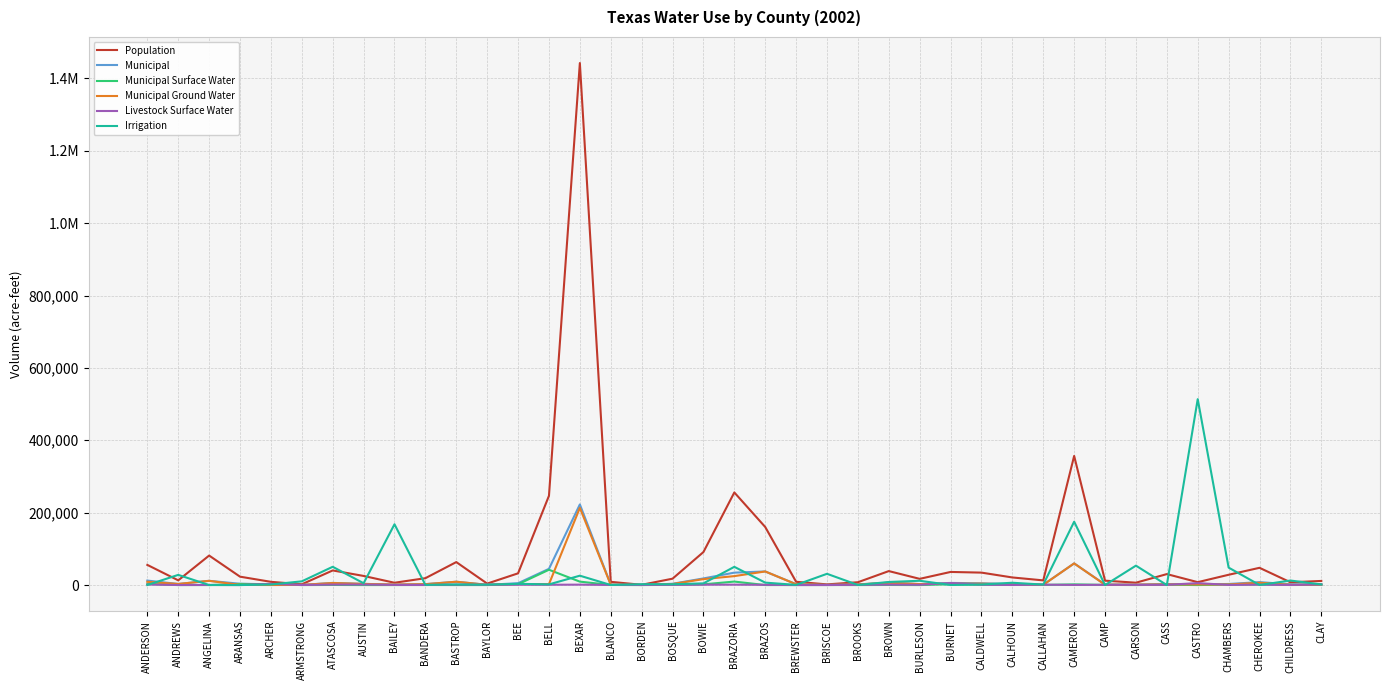

At BRAZORIA, list the series in order from smallest to largest.

Livestock Surface Water, Municipal Surface Water, Municipal Ground Water, Municipal, Irrigation, Population